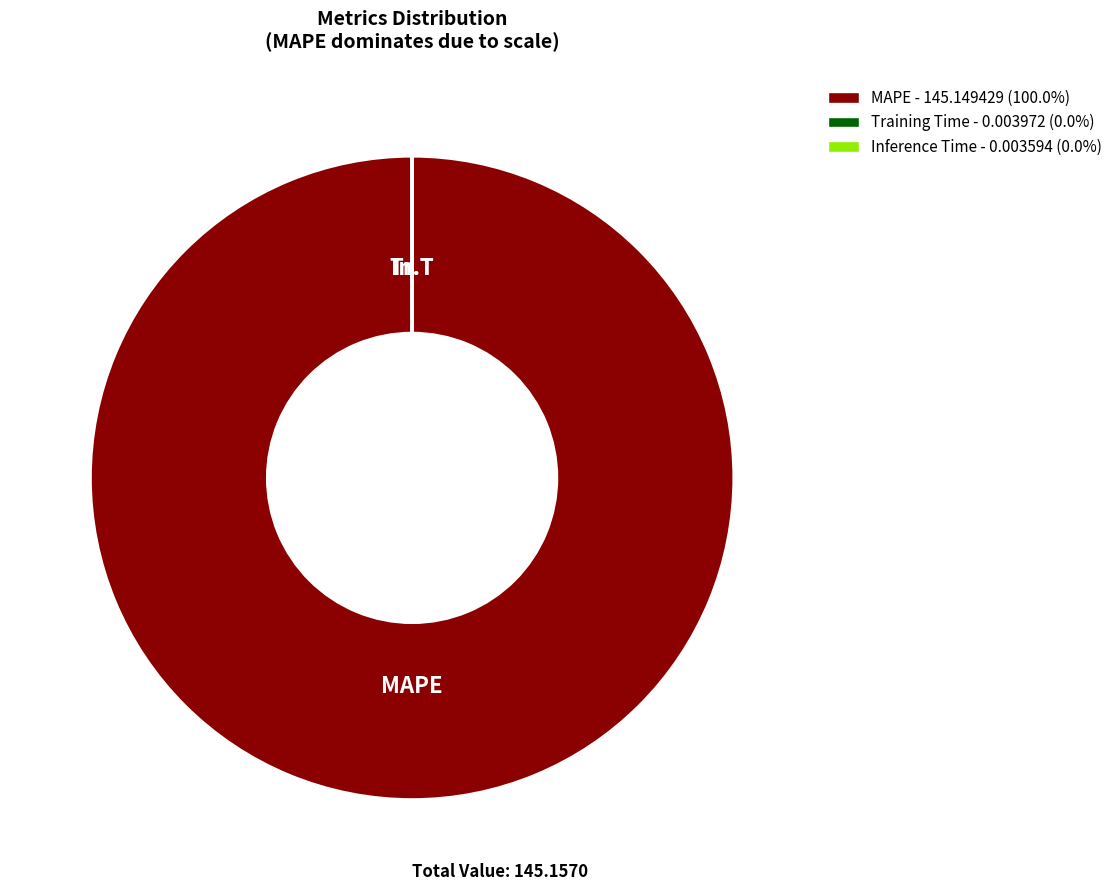

To the nearest percent, what is the difference between the Inference Time and MAPE slice percentages?

100%